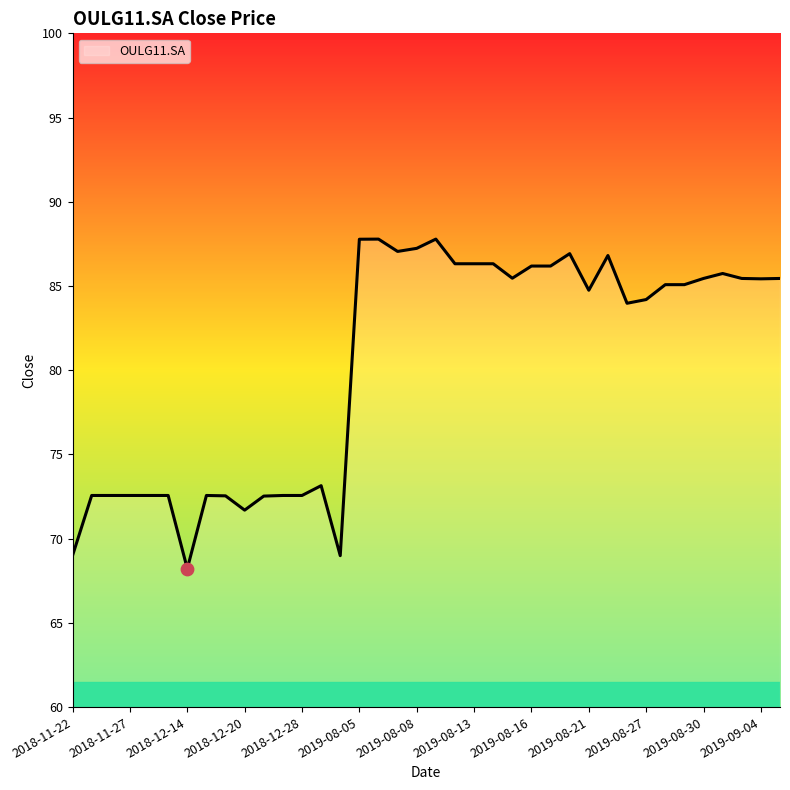

What is the greatest value displayed?

87.8